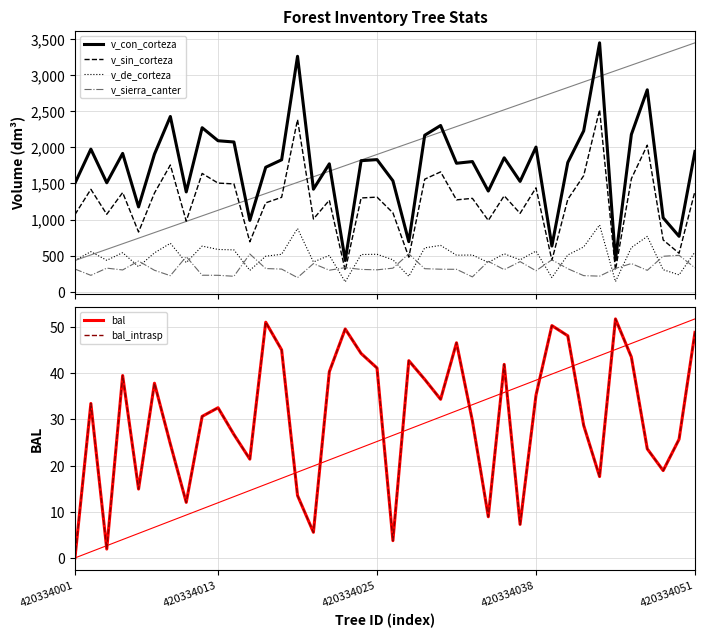

What is the sum of all v_con_corteza values?

69602.8